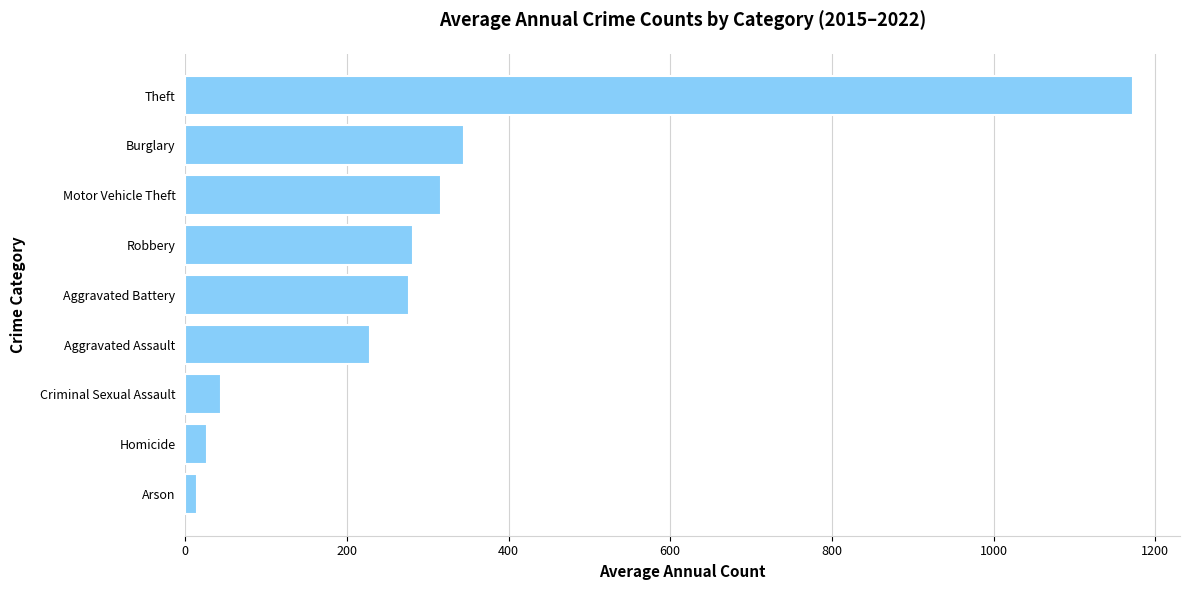

Which label corresponds to the largest value in the chart?

Theft